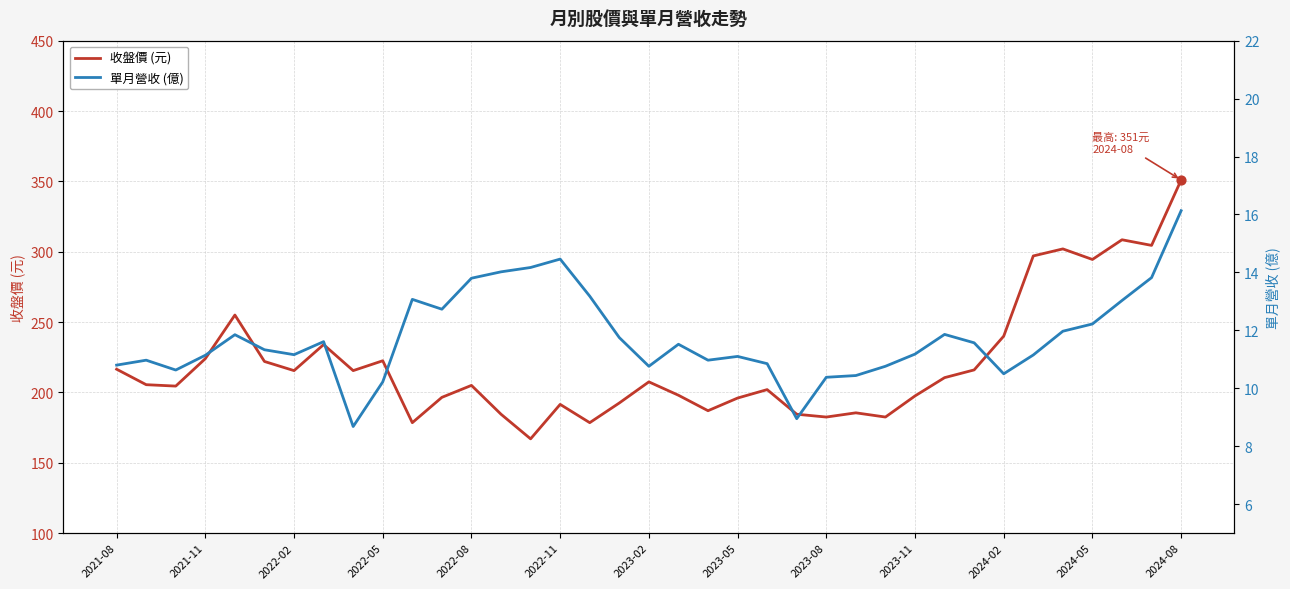

Which series contains the lowest Y value?

單月營收 (億)